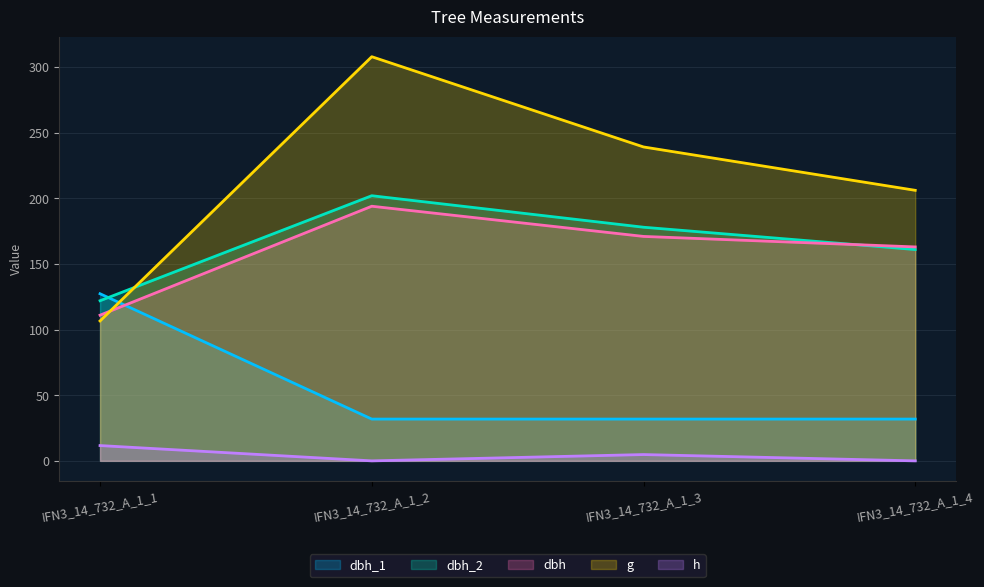

What is the average value of the dbh_1 series?

55.7